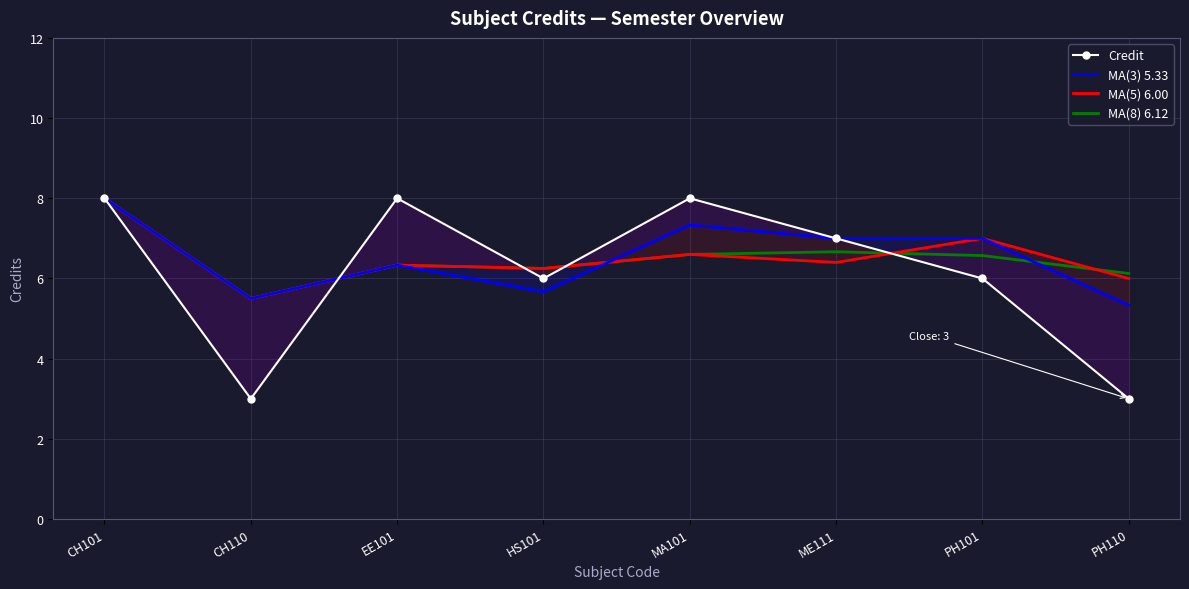

What is the sum of all Credit values?

49.0